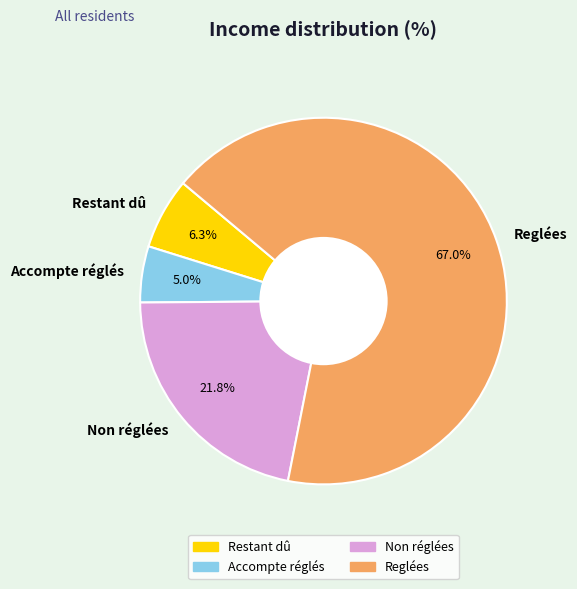

Between Accompte réglés and Non réglées, which is larger?

Non réglées